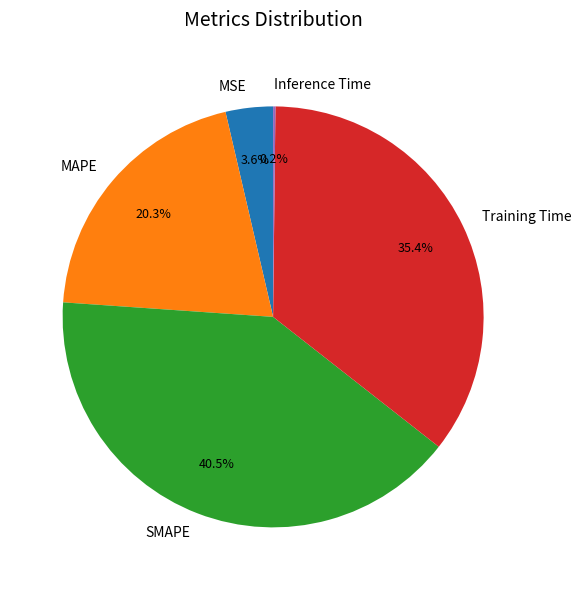

Do SMAPE and MSE together represent more than half of the pie?

No